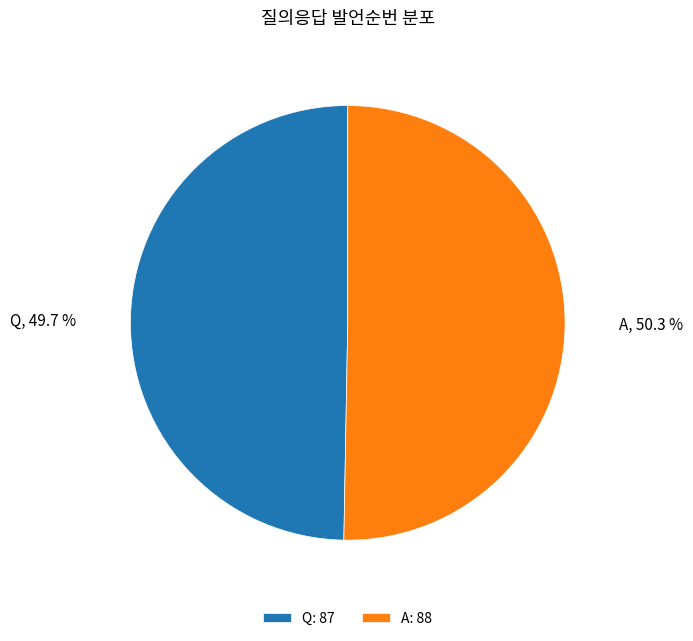

To the nearest percent, what is the combined percentage of Q and A?

100%